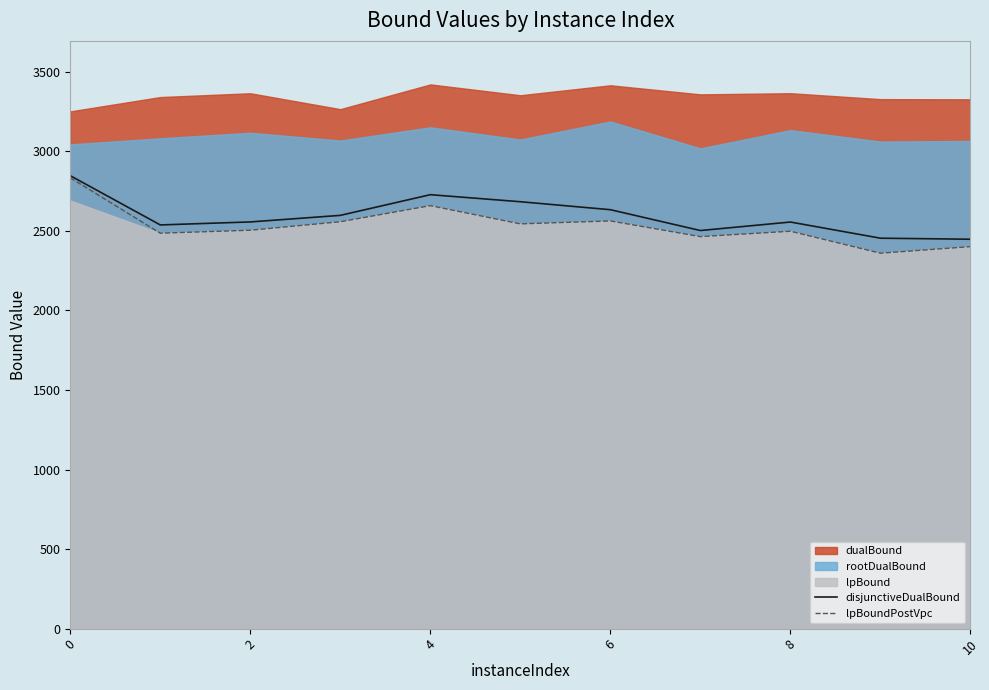

The disjunctiveDualBound series shows 2847.6 at 0. True or false?

True